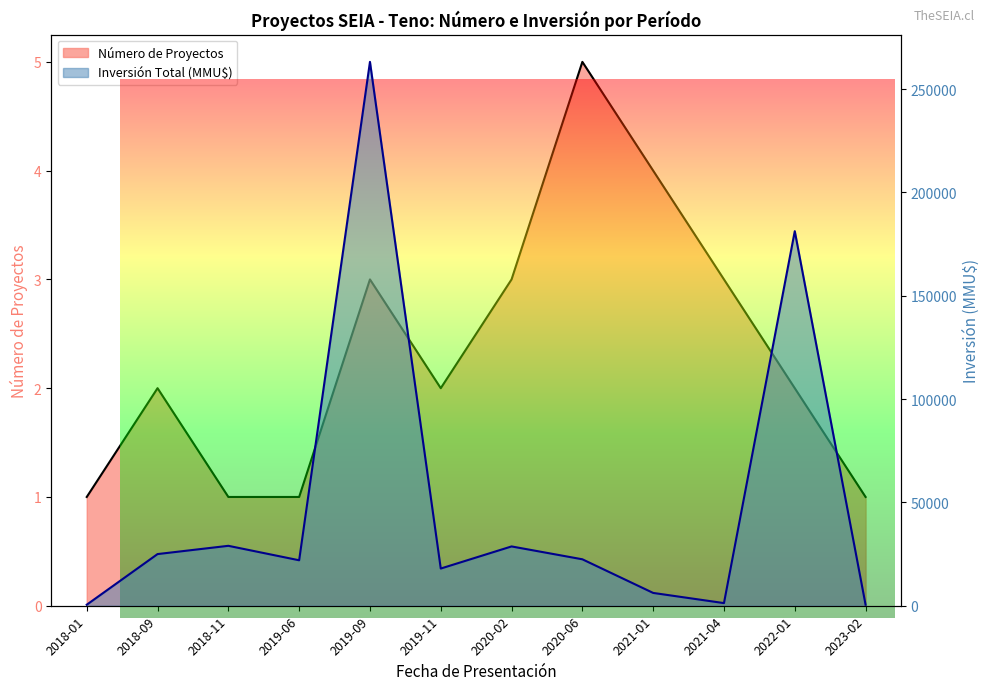

How many values in the Número de Proyectos series are below 2?

4